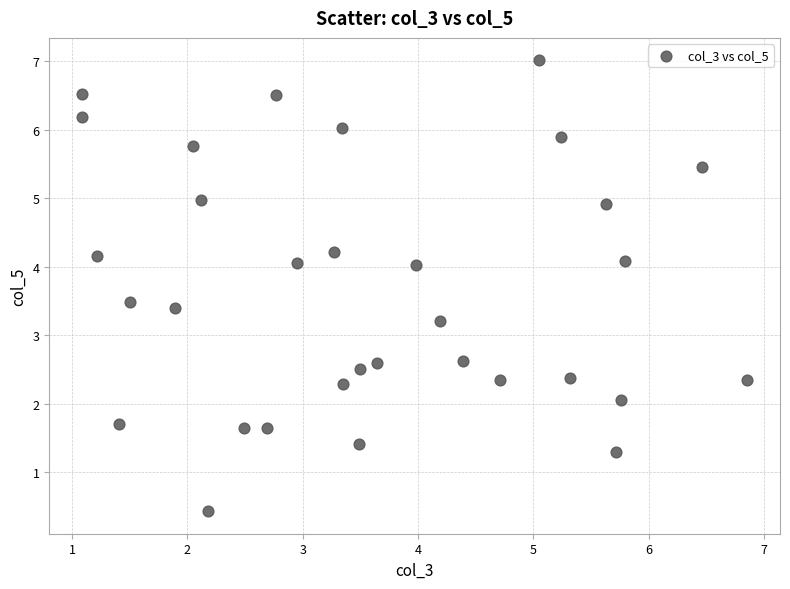

What is the range of Y values (max minus min)?

6.6